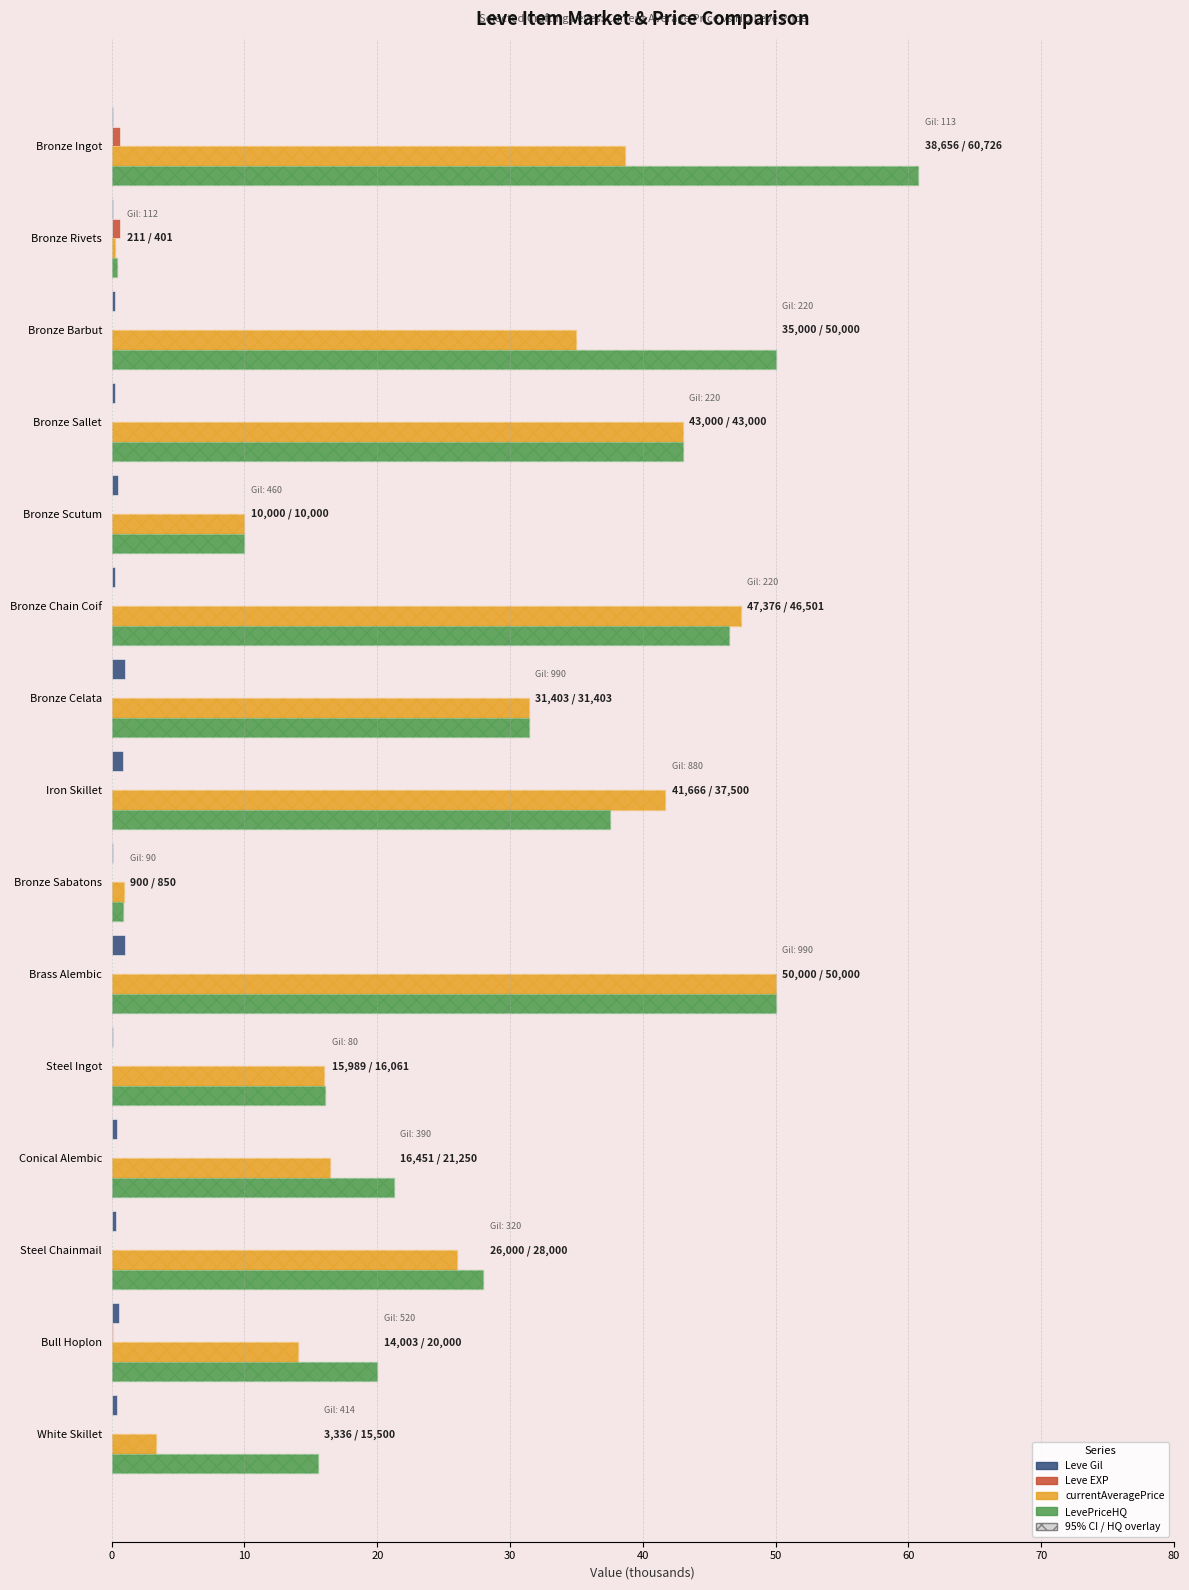

What is the sum of all currentAveragePrice values?

374.0